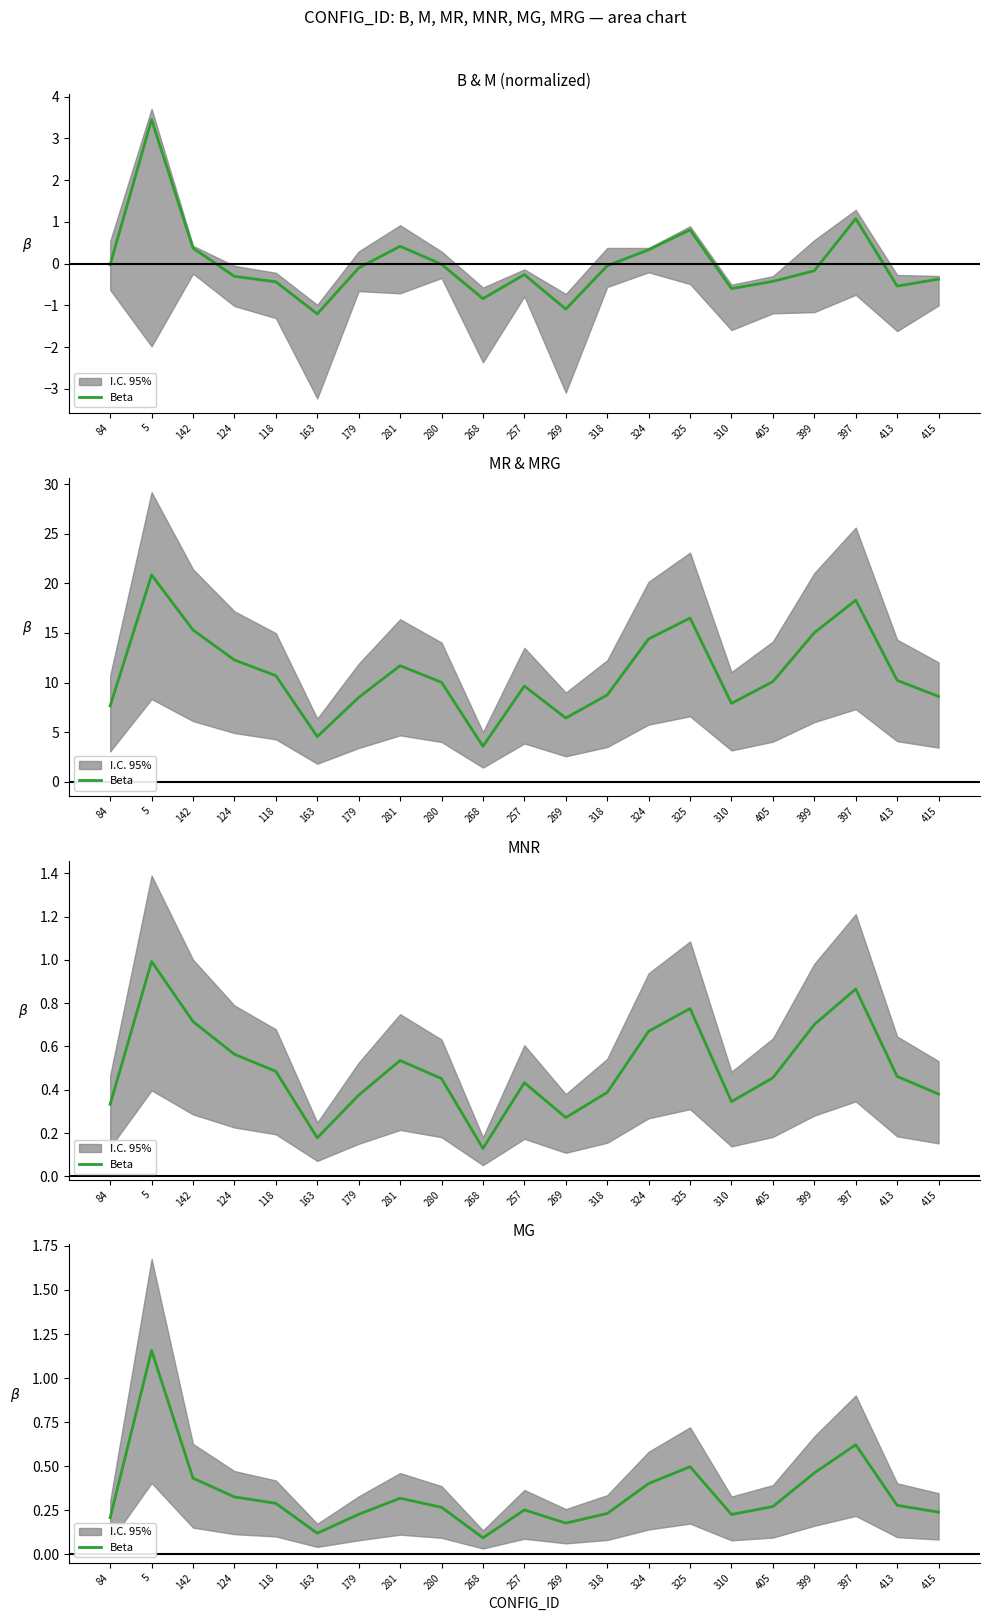

Reading left to right, extract all data points from this chart.

84=0.2	5=1.2	142=0.4	124=0.3	118=0.3	163=0.1	179=0.2	281=0.3	280=0.3	268=0.1	257=0.3	269=0.2	318=0.2	324=0.4	325=0.5	310=0.2	405=0.3	399=0.5	397=0.6	413=0.3	415=0.2